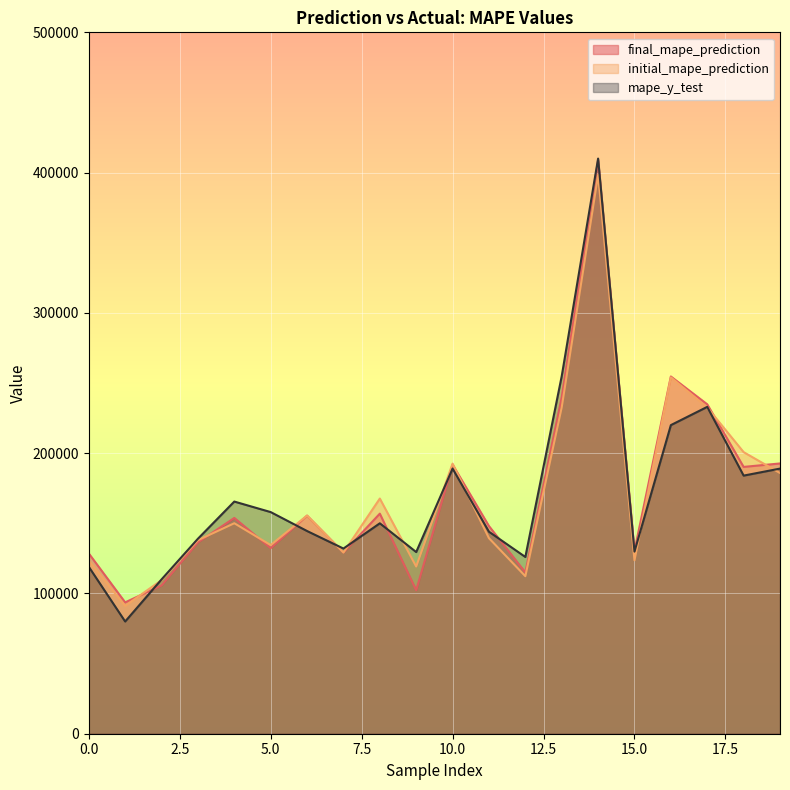

What value does the final_mape_prediction series have at 16?

254659.3